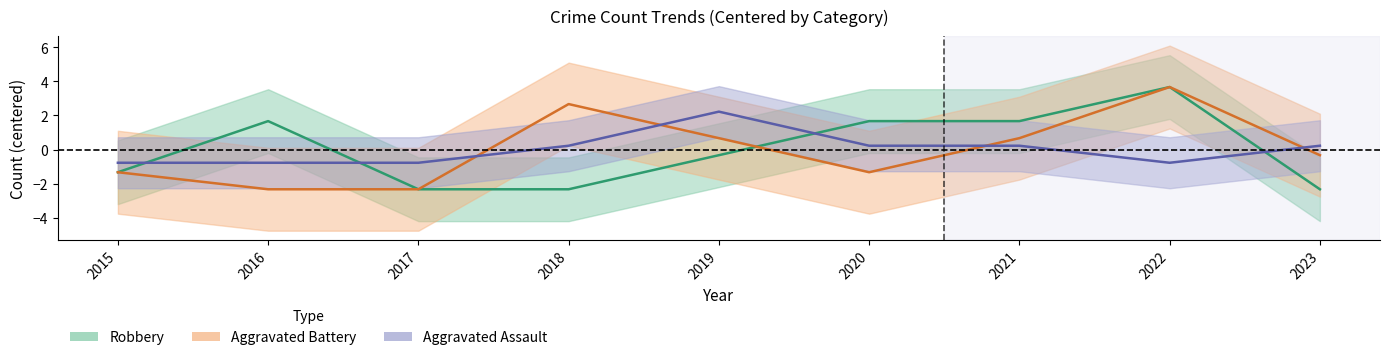

True or false: Aggravated Battery and Robbery intersect in this chart.

True